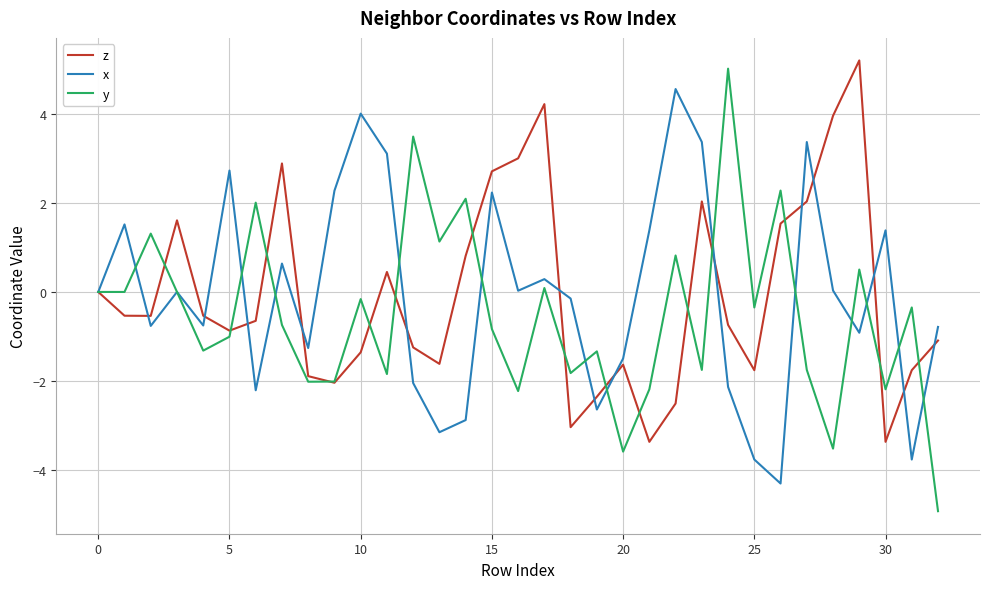

What is the smallest value displayed?

-4.9